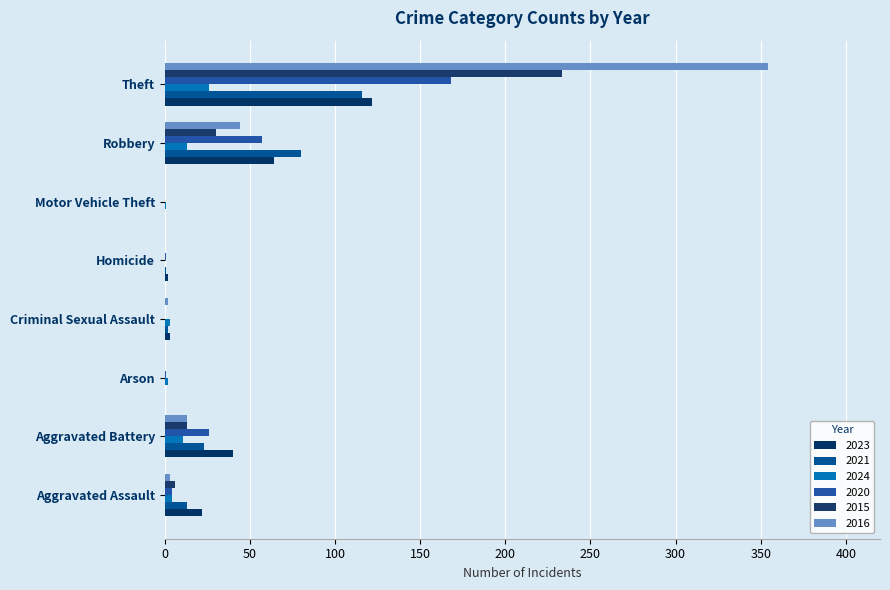

At which label does 2024 first exceed 4?

Aggravated Battery